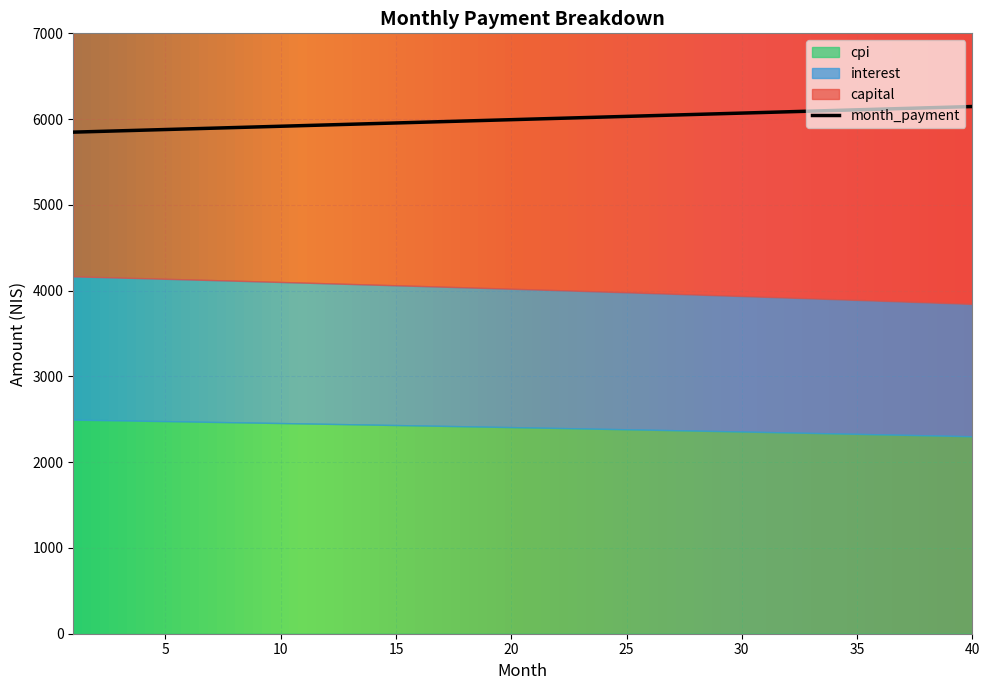

Reading left to right, list all the values displayed in this chart.

interest: 1=1670.8	2=1668.0	3=1665.2	4=1662.4	5=1659.5	6=1656.6	7=1653.7	8=1650.7	9=1647.7	10=1644.7	11=1641.7	12=1638.6	13=1635.6	14=1632.5	15=1629.3	16=1626.2	17=1623.0	18=1619.8	19=1616.6	20=1613.3	21=1610.0	22=1606.7	23=1603.4	24=1600.0	25=1596.6	26=1593.2	27=1589.8	28=1586.3	29=1582.8	30=1579.3	31=1575.7	32=1572.1	33=1568.5	34=1564.9	35=1561.2	36=1557.5	37=1553.8	38=1550.0	39=1546.3	40=1542.4
capital: 1=4177.1	2=4187.5	3=4198.0	4=4208.5	5=4219.0	6=4229.6	7=4240.1	8=4250.7	9=4261.4	10=4272.0	11=4282.7	12=4293.4	13=4304.1	14=4314.9	15=4325.7	16=4336.5	17=4347.3	18=4358.2	19=4369.1	20=4380.0	21=4391.0	22=4402.0	23=4413.0	24=4424.0	25=4435.0	26=4446.1	27=4457.3	28=4468.4	29=4479.6	30=4490.8	31=4502.0	32=4513.2	33=4524.5	34=4535.8	35=4547.2	36=4558.5	37=4569.9	38=4581.4	39=4592.8	40=4604.3
month_payment: 1=5847.9	2=5855.6	3=5863.2	4=5870.8	5=5878.5	6=5886.1	7=5893.8	8=5901.4	9=5909.1	10=5916.7	11=5924.4	12=5932.0	13=5939.7	14=5947.4	15=5955.0	16=5962.7	17=5970.3	18=5978.0	19=5985.7	20=5993.3	21=6001.0	22=6008.7	23=6016.3	24=6024.0	25=6031.7	26=6039.3	27=6047.0	28=6054.7	29=6062.3	30=6070.0	31=6077.7	32=6085.4	33=6093.0	34=6100.7	35=6108.4	36=6116.1	37=6123.7	38=6131.4	39=6139.1	40=6146.7
cpi: 1=2495.8	2=2491.6	3=2487.3	4=2483.0	5=2478.7	6=2474.3	7=2469.9	8=2465.4	9=2460.9	10=2456.4	11=2451.8	12=2447.2	13=2442.6	14=2437.9	15=2433.2	16=2428.4	17=2423.6	18=2418.8	19=2413.9	20=2409.0	21=2404.1	22=2399.1	23=2394.0	24=2389.0	25=2383.8	26=2378.7	27=2373.5	28=2368.2	29=2363.0	30=2357.7	31=2352.3	32=2346.9	33=2341.4	34=2336.0	35=2330.4	36=2324.9	37=2319.2	38=2313.6	39=2307.9	40=2302.2